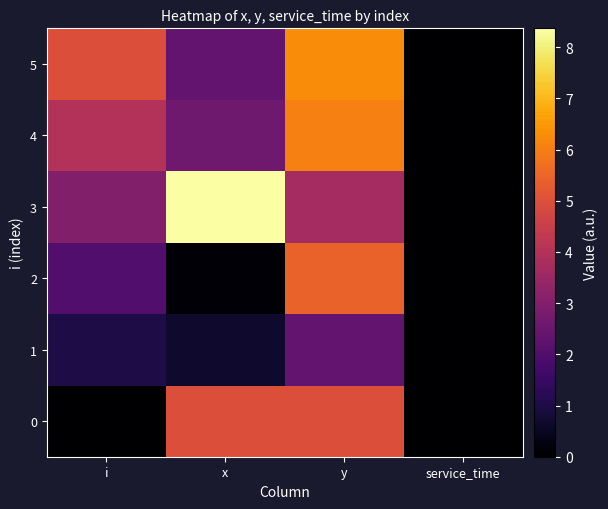

Reading left to right, transcribe all the data shown in this chart.

0: i=0.0	x=5.0	y=5.0	service_time=0.0
1: i=1.0	x=0.7	y=2.4	service_time=0.0
2: i=2.0	x=0.1	y=5.4	service_time=0.0
3: i=3.0	x=8.4	y=3.7	service_time=0.0
4: i=4.0	x=2.6	y=6.0	service_time=0.0
5: i=5.0	x=2.3	y=6.3	service_time=0.0